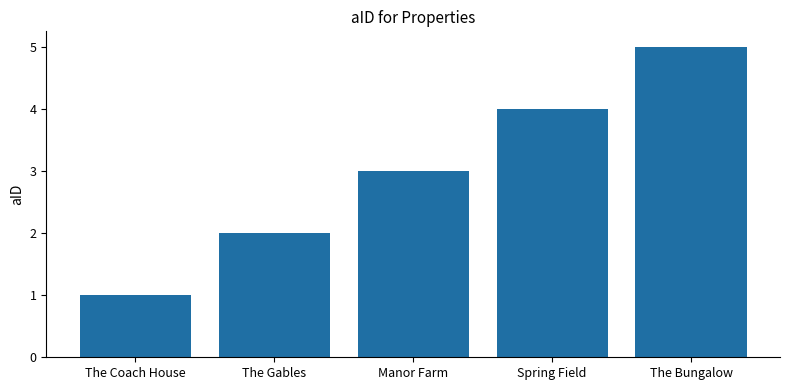

Is it true that the value at Spring Field is 2?

False